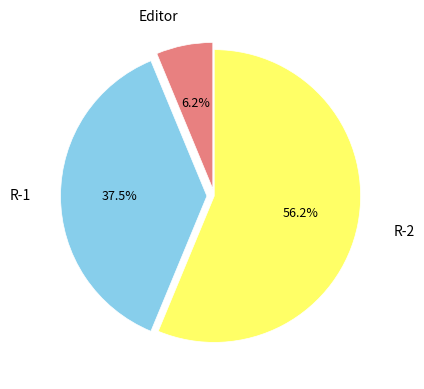

Rank the categories by value from highest to lowest.

R-2, R-1, Editor